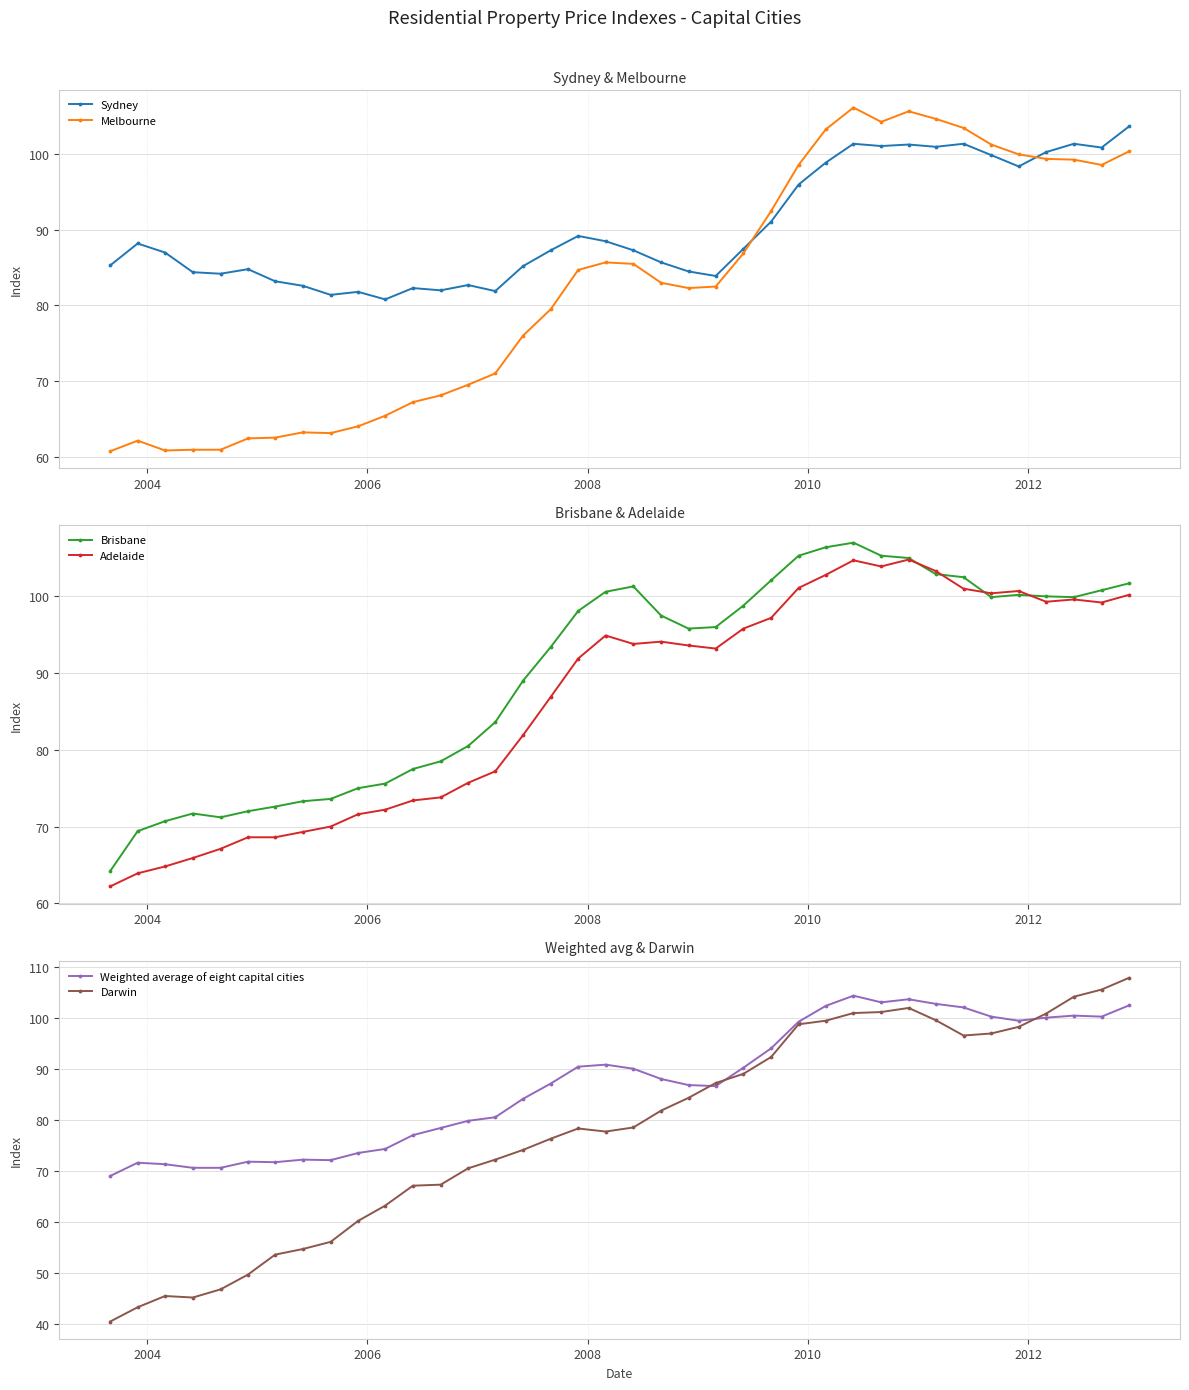

What is the value of the Adelaide point at the 12th from the left?

73.4